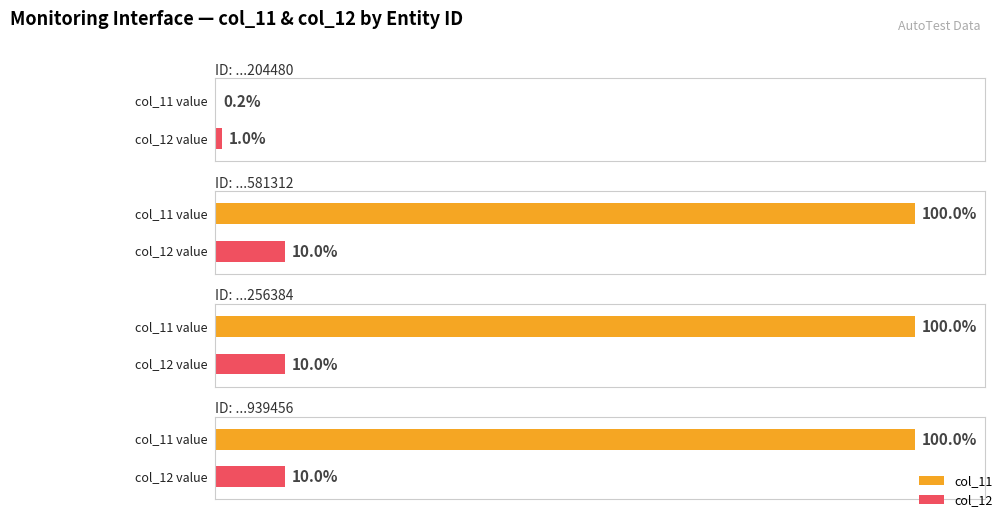

List the series in order of their overall mean, lowest first.

col_12, col_11